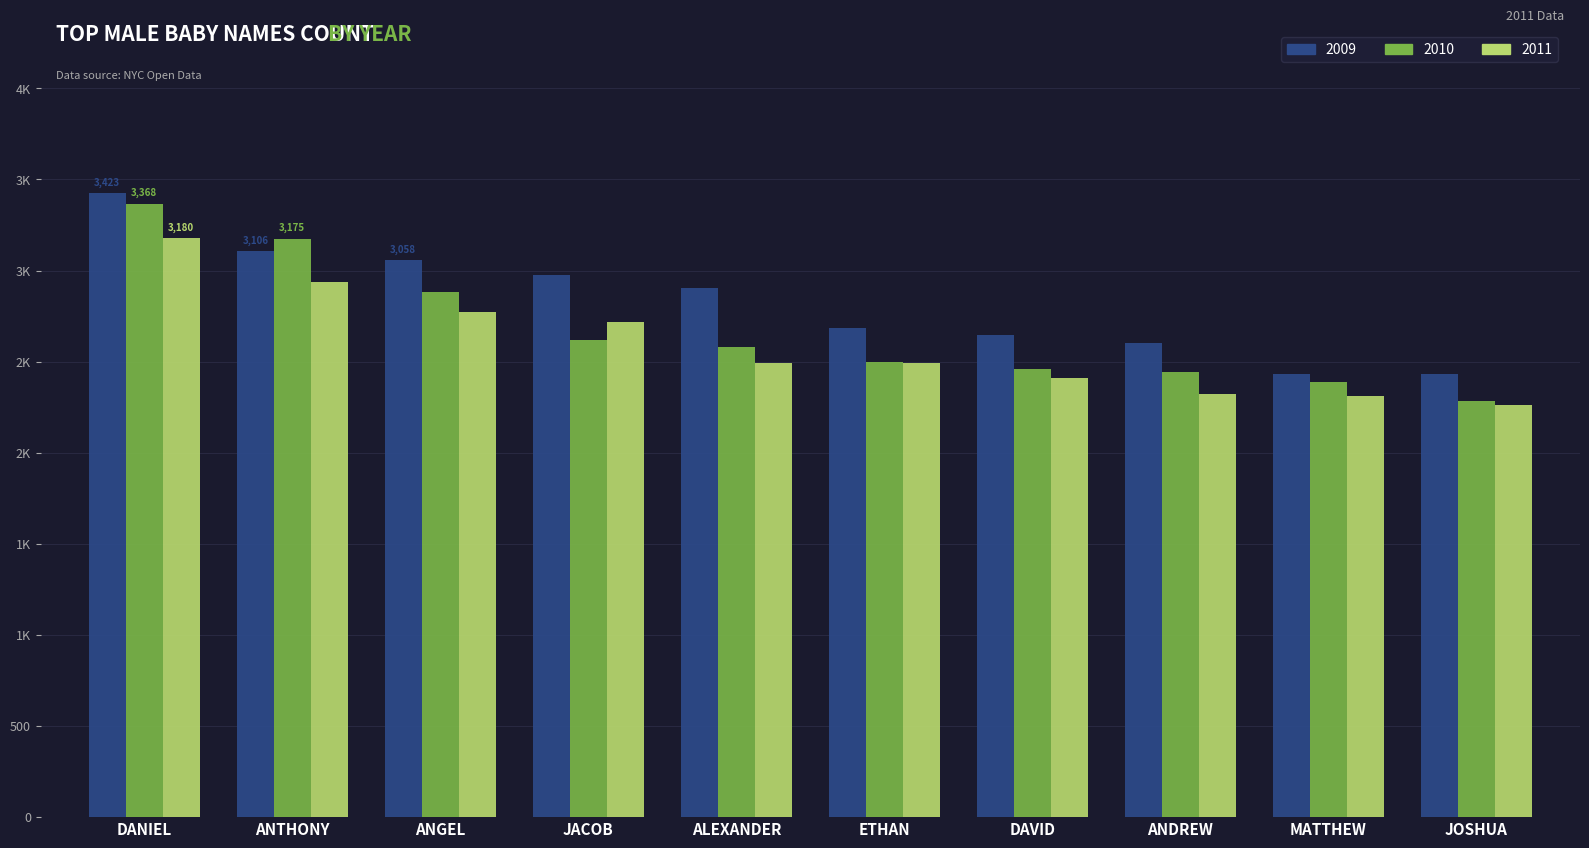

At how many categories does at least one series exceed 2854?

5